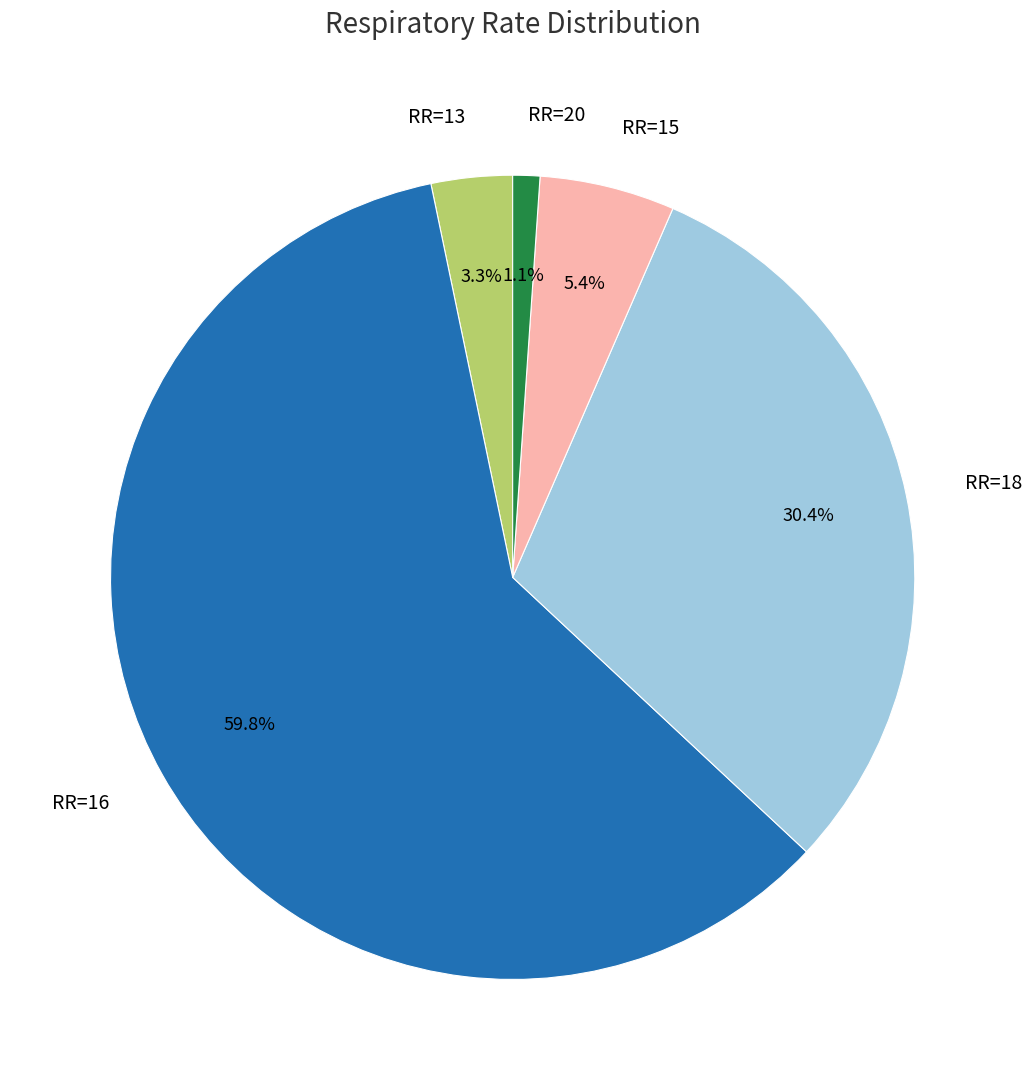

How many slices are in this pie chart?

5